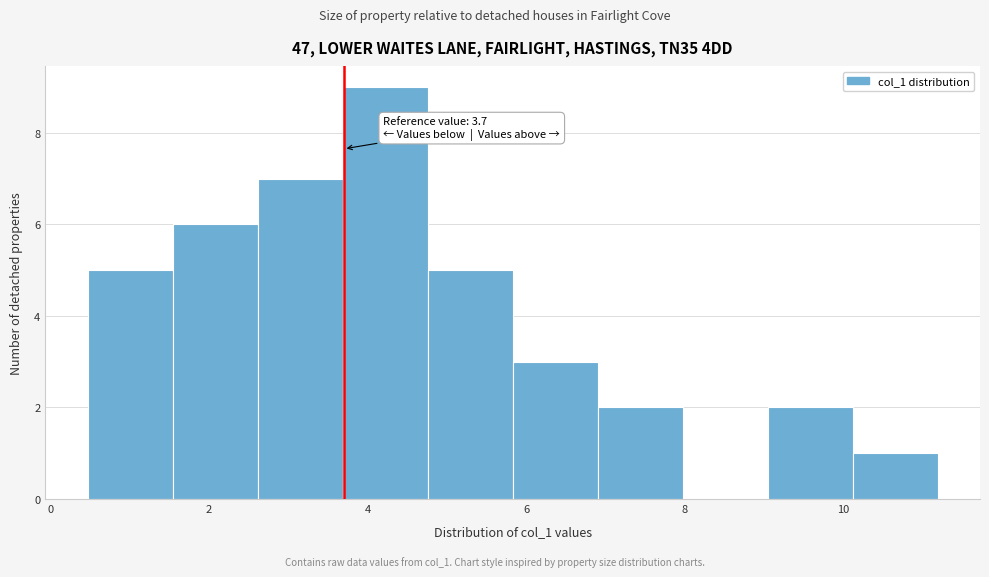

Which range on the x-axis has the tallest bar?

3.6 to 4.8